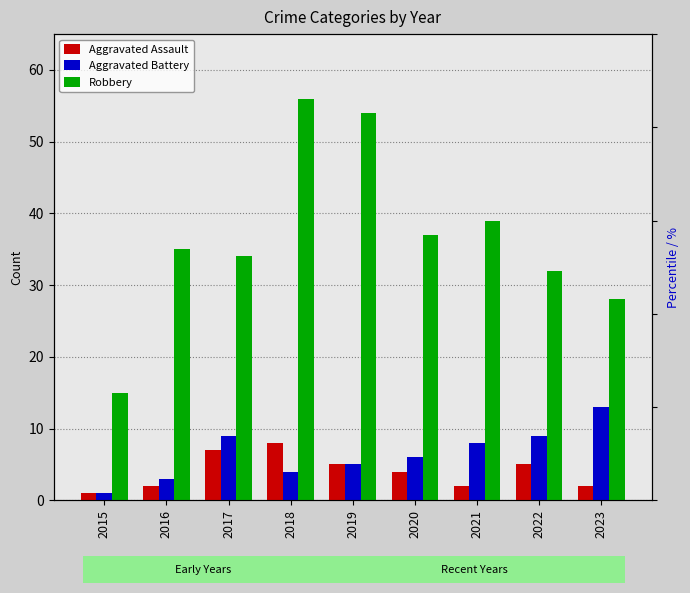

Reading left to right, transcribe all the data shown in this chart.

Aggravated Assault: 2015=1	2016=2	2017=7	2018=8	2019=5	2020=4	2021=2	2022=5	2023=2
Aggravated Battery: 2015=1	2016=3	2017=9	2018=4	2019=5	2020=6	2021=8	2022=9	2023=13
Robbery: 2015=15	2016=35	2017=34	2018=56	2019=54	2020=37	2021=39	2022=32	2023=28